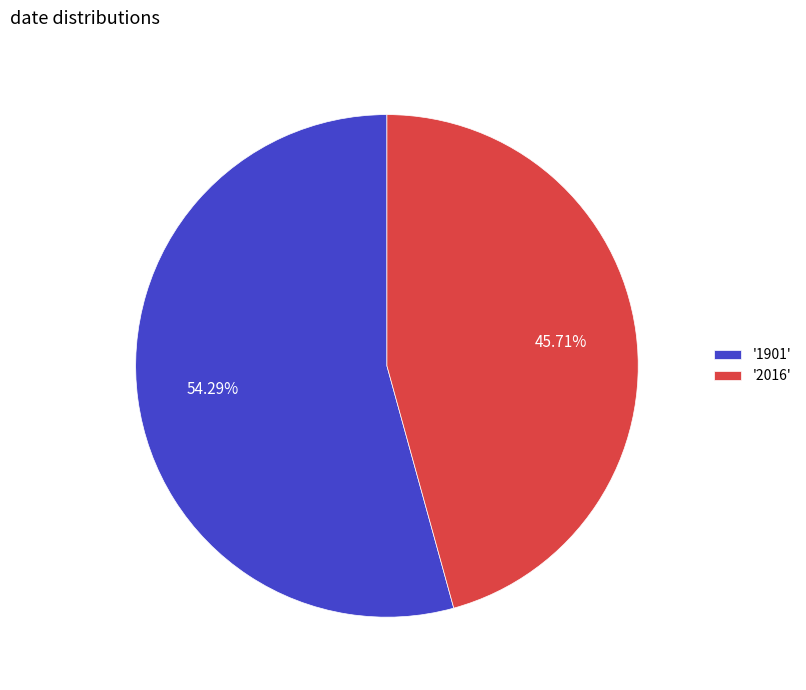

To the nearest percent, what is the average slice percentage?

50%